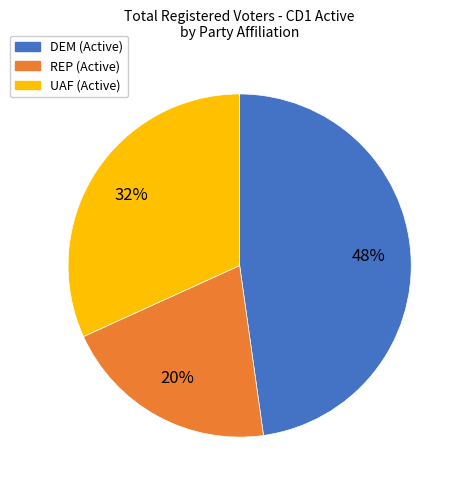

Does DEM account for over 50% of the chart?

No